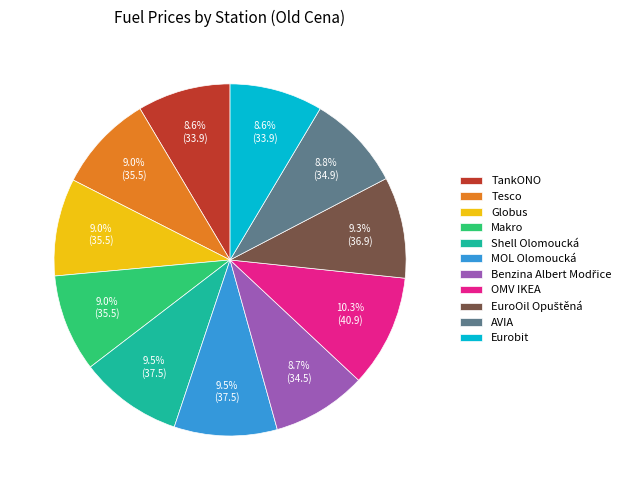

Does Makro account for over 50% of the chart?

No